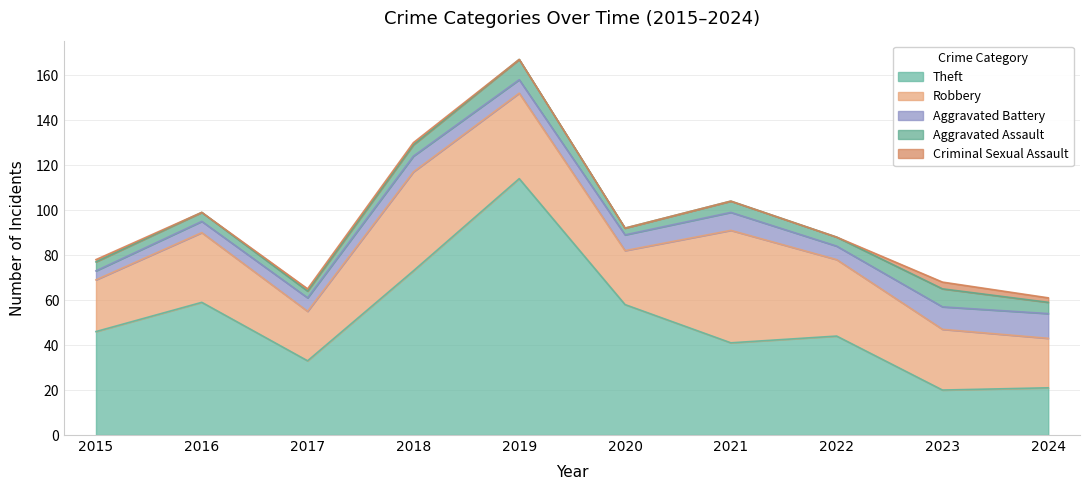

What is the average value of the Aggravated Assault series?

5